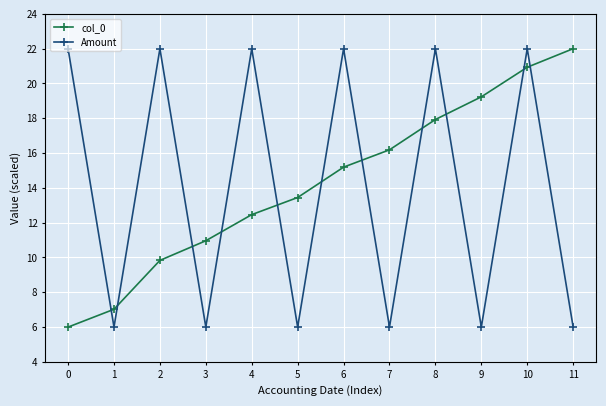

What is the approximate value of Amount at 11?

6.0